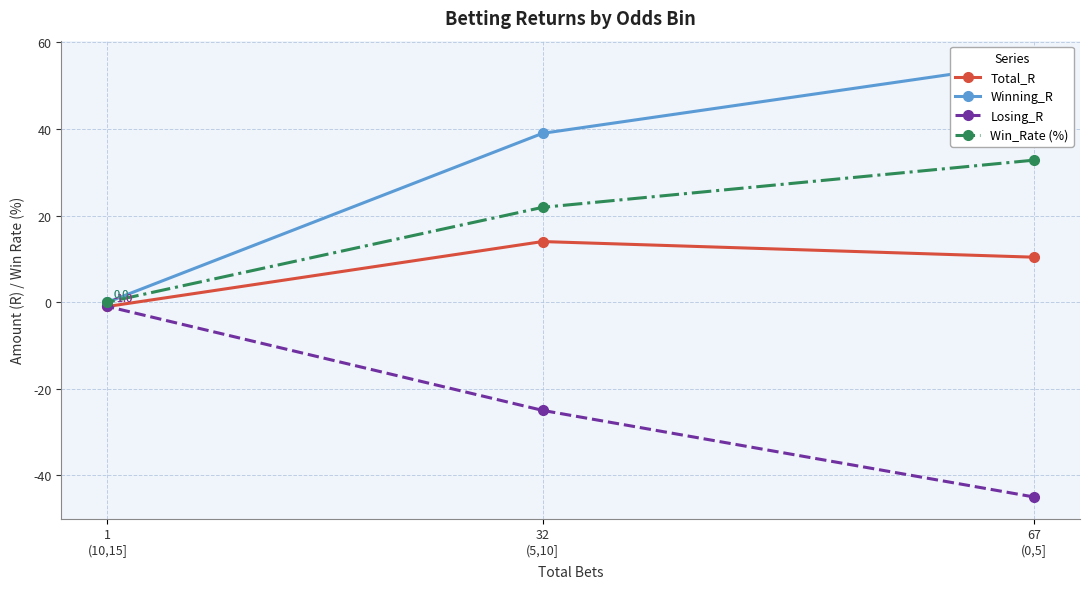

What is the average value of the Total_R series?

7.8